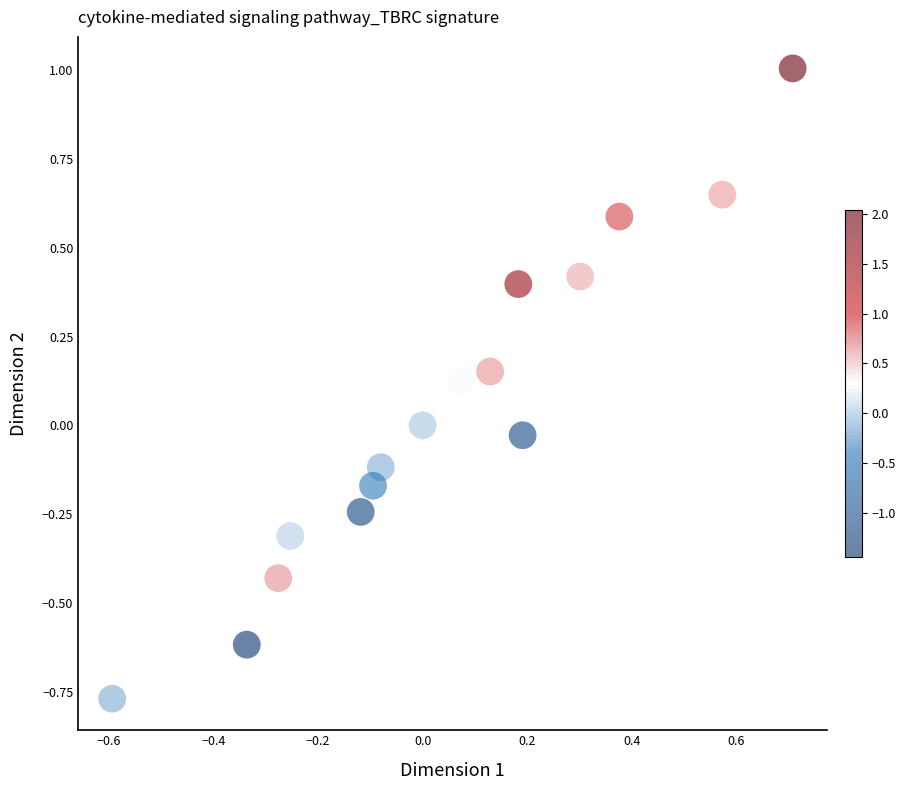

What is the range of Y values (max minus min)?

1.8